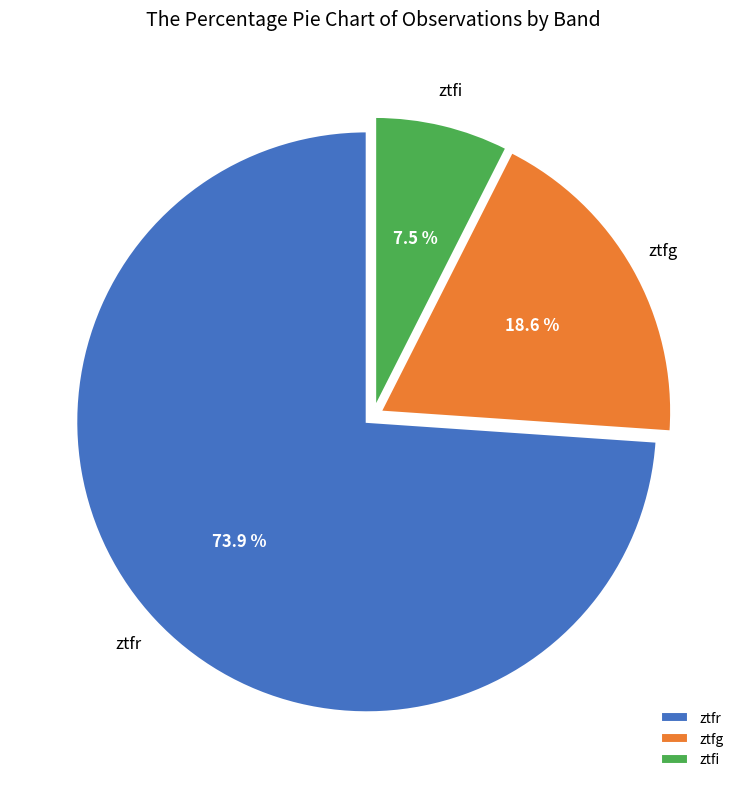

How many slices are in this pie chart?

3